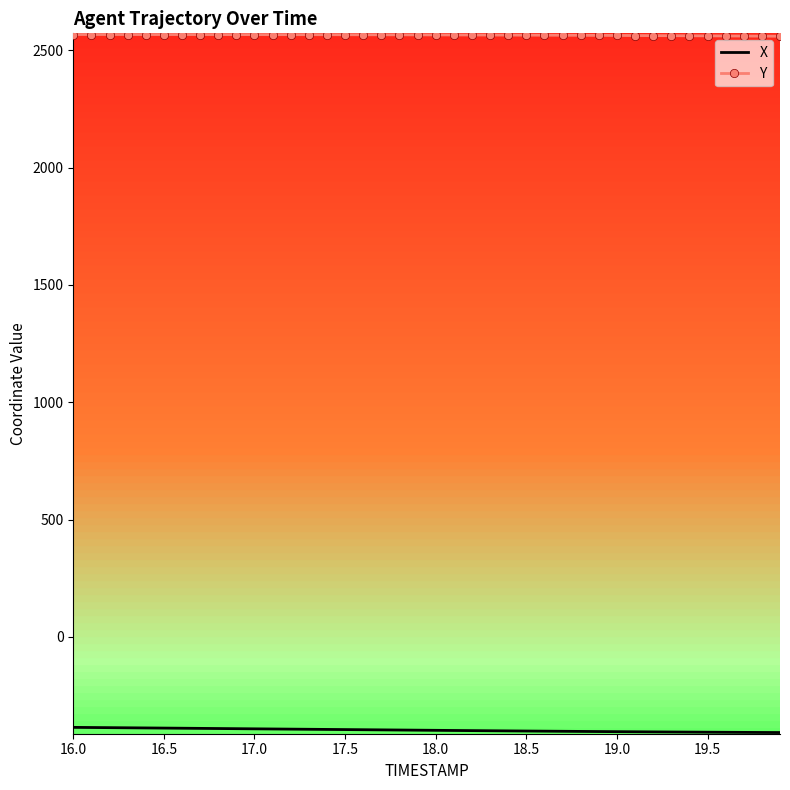

What is the minimum value shown in the chart?

-408.0